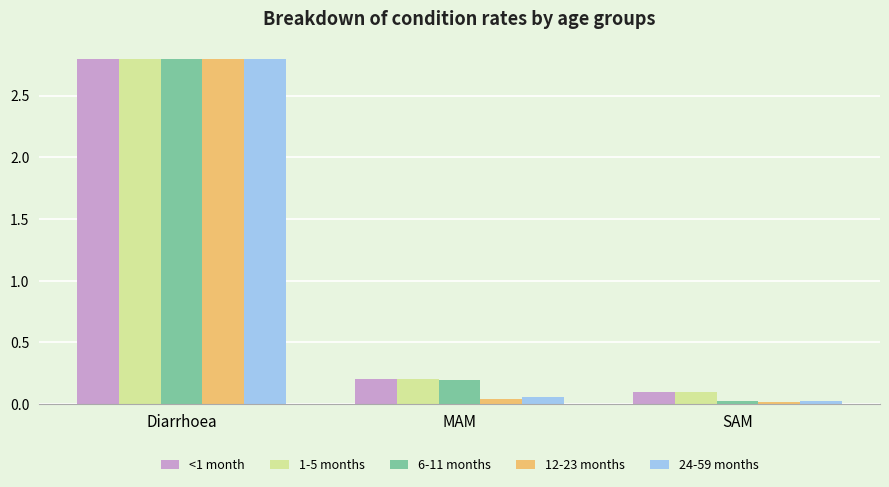

At which category is the sum across all series the highest?

Diarrhoea